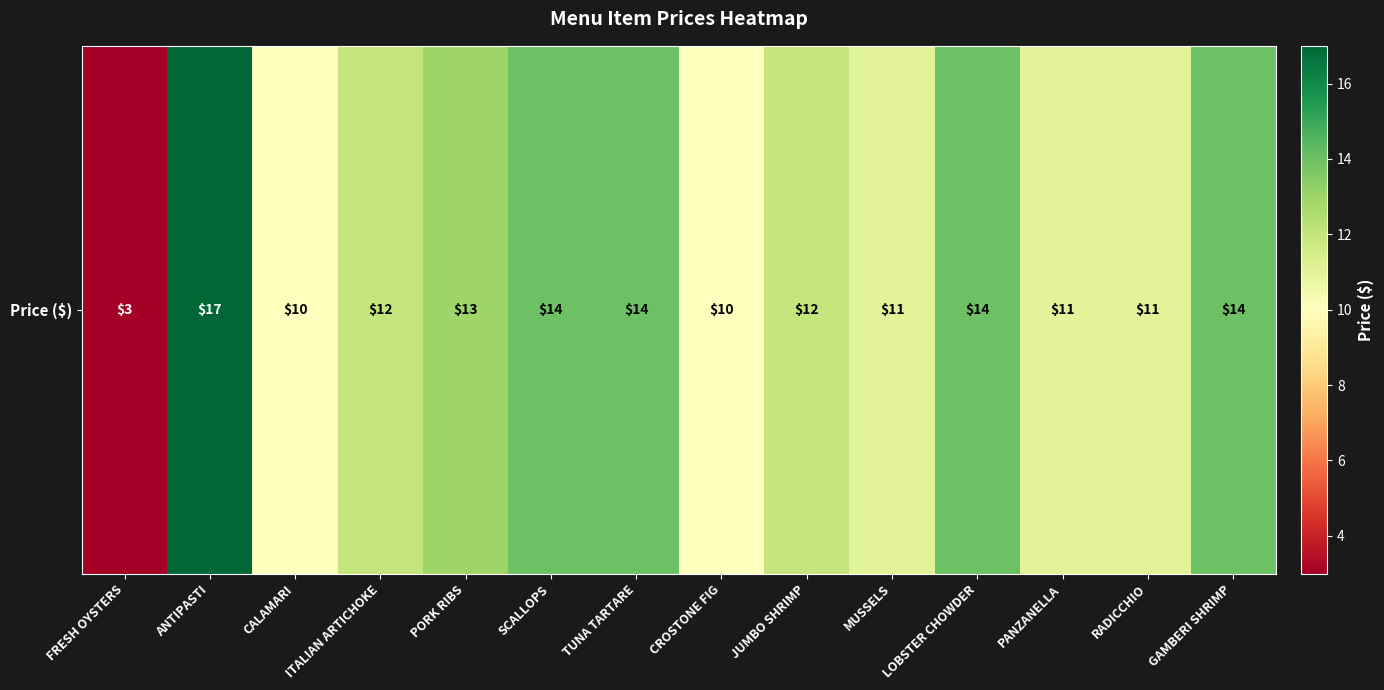

What is the difference between the values at SCALLOPS and PORK RIBS?

1